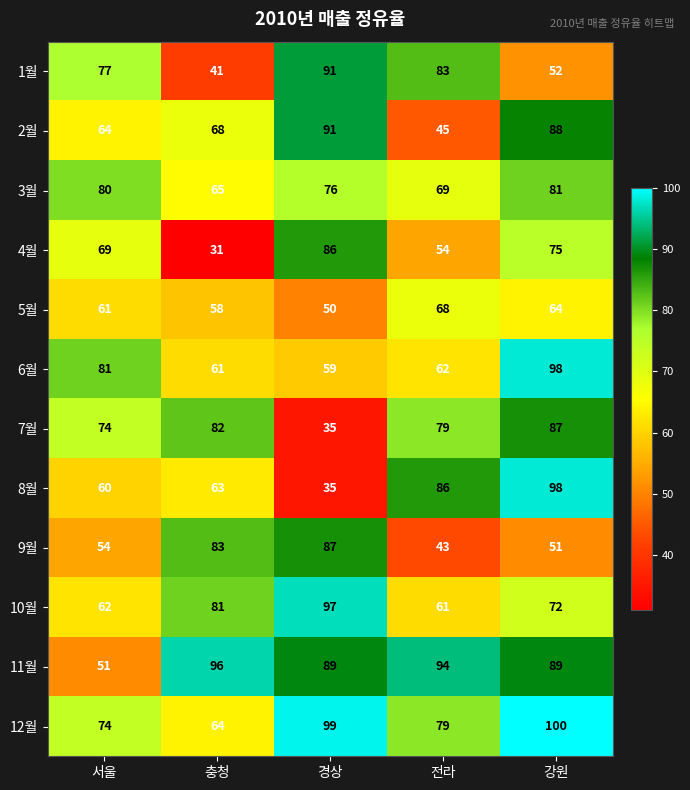

Which series has the widest spread of values?

8월